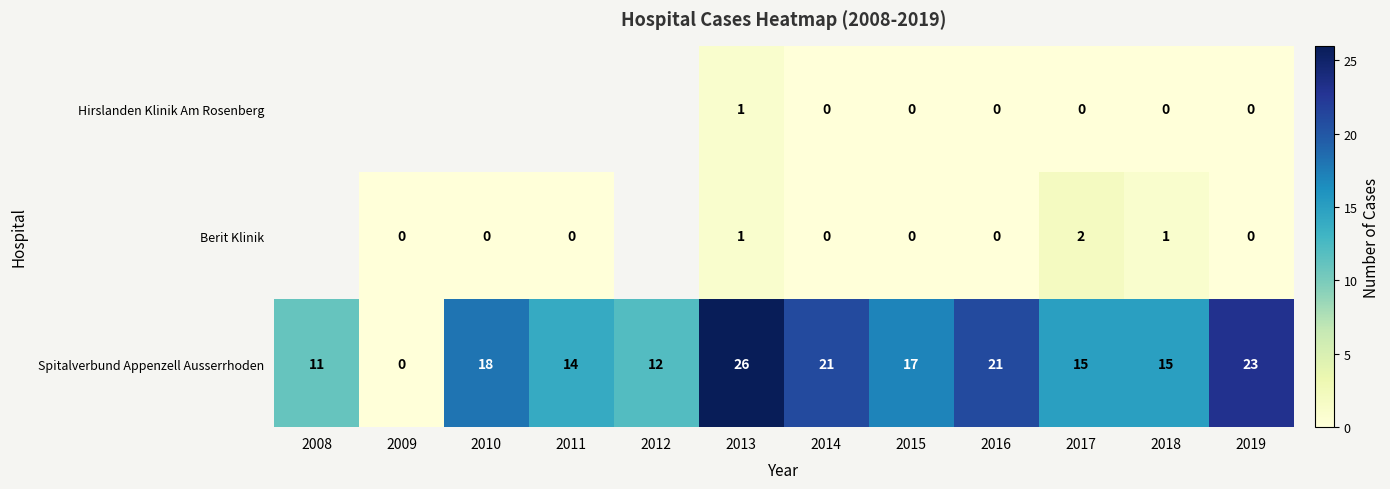

What is the approximate value of Spitalverbund Appenzell Ausserrhoden at 2010?

18